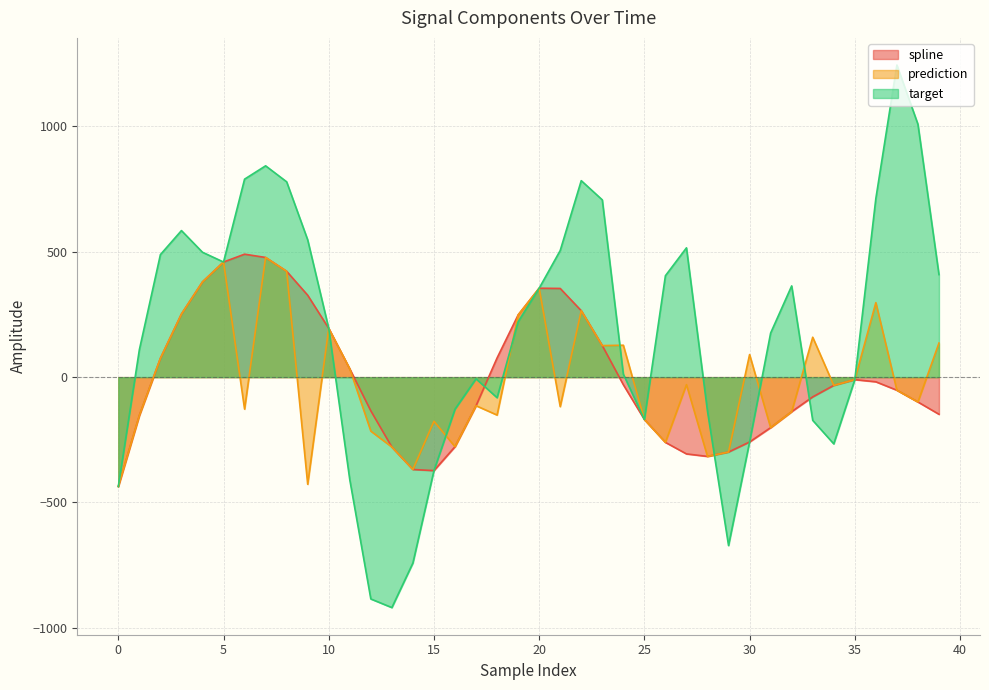

In spline, how many points are higher than both neighbors (excluding endpoints)?

3